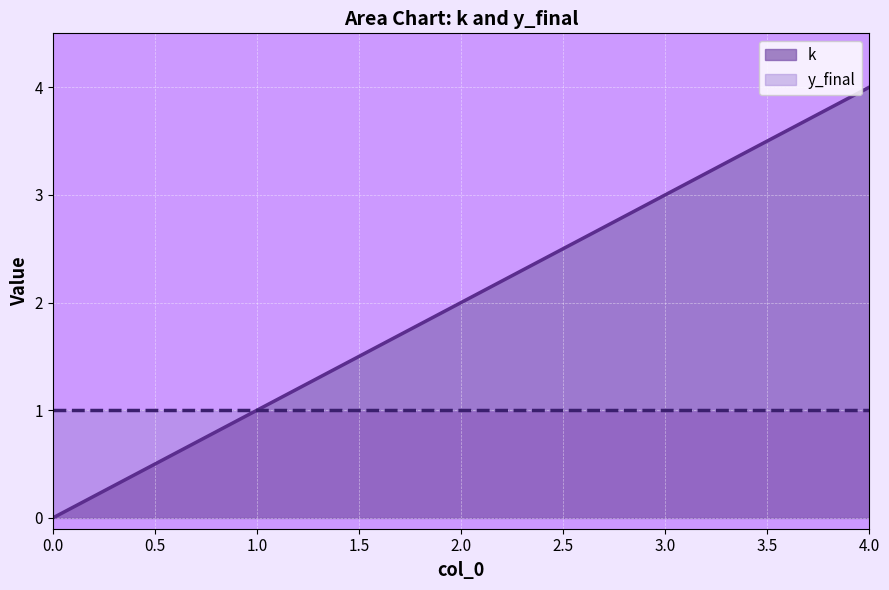

What is the value of the 4th point from the left?

3